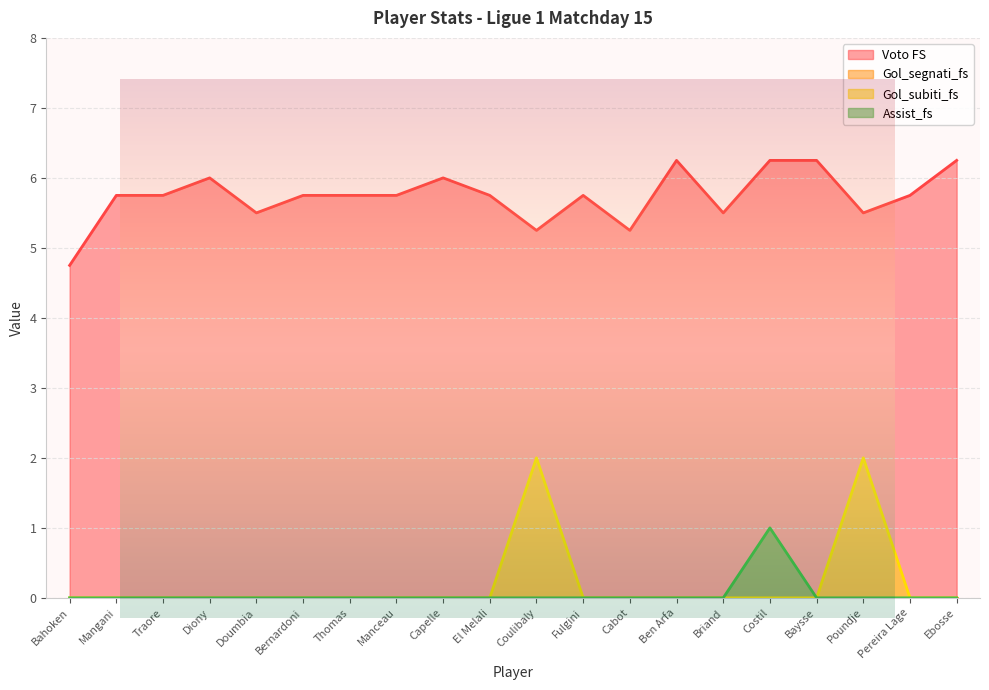

Reading left to right, list all the values displayed in this chart.

Voto FS: 4.8	5.8	5.8	6.0	5.5	5.8	5.8	5.8	6.0	5.8	5.2	5.8	5.2	6.2	5.5	6.2	6.2	5.5	5.8	6.2
Gol_subiti_fs: 0.0	0.0	0.0	0.0	0.0	0.0	0.0	0.0	0.0	0.0	2.0	0.0	0.0	0.0	0.0	0.0	0.0	2.0	0.0	0.0
Assist_fs: 0.0	0.0	0.0	0.0	0.0	0.0	0.0	0.0	0.0	0.0	0.0	0.0	0.0	0.0	0.0	1.0	0.0	0.0	0.0	0.0